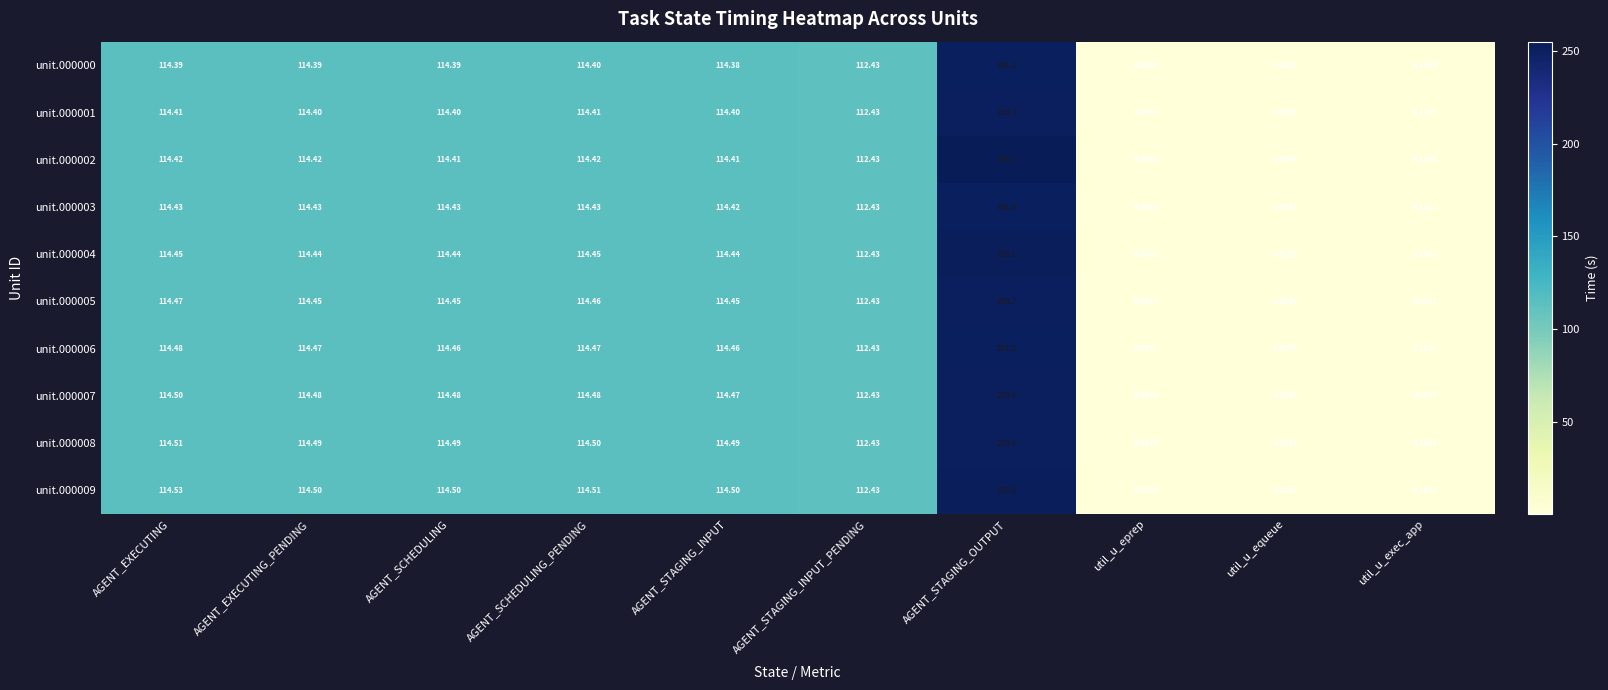

Is the value of unit.000004 at util_u_exec_app greater than the value of unit.000008 at util_u_equeue?

Yes